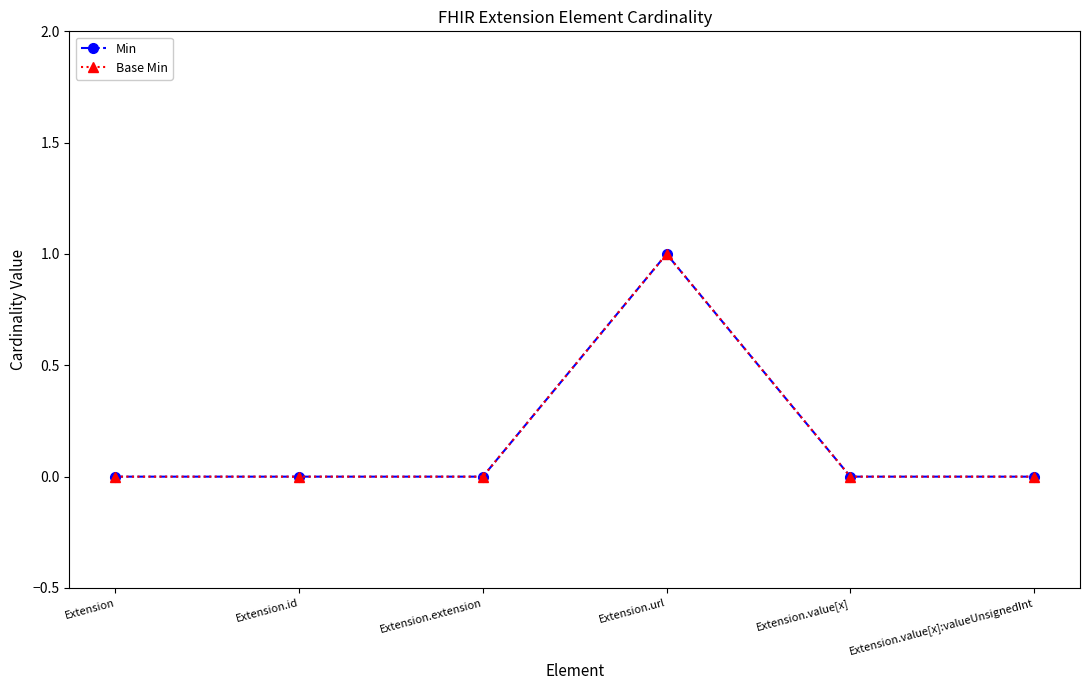

Where is the first local maximum for Min?

Extension.url